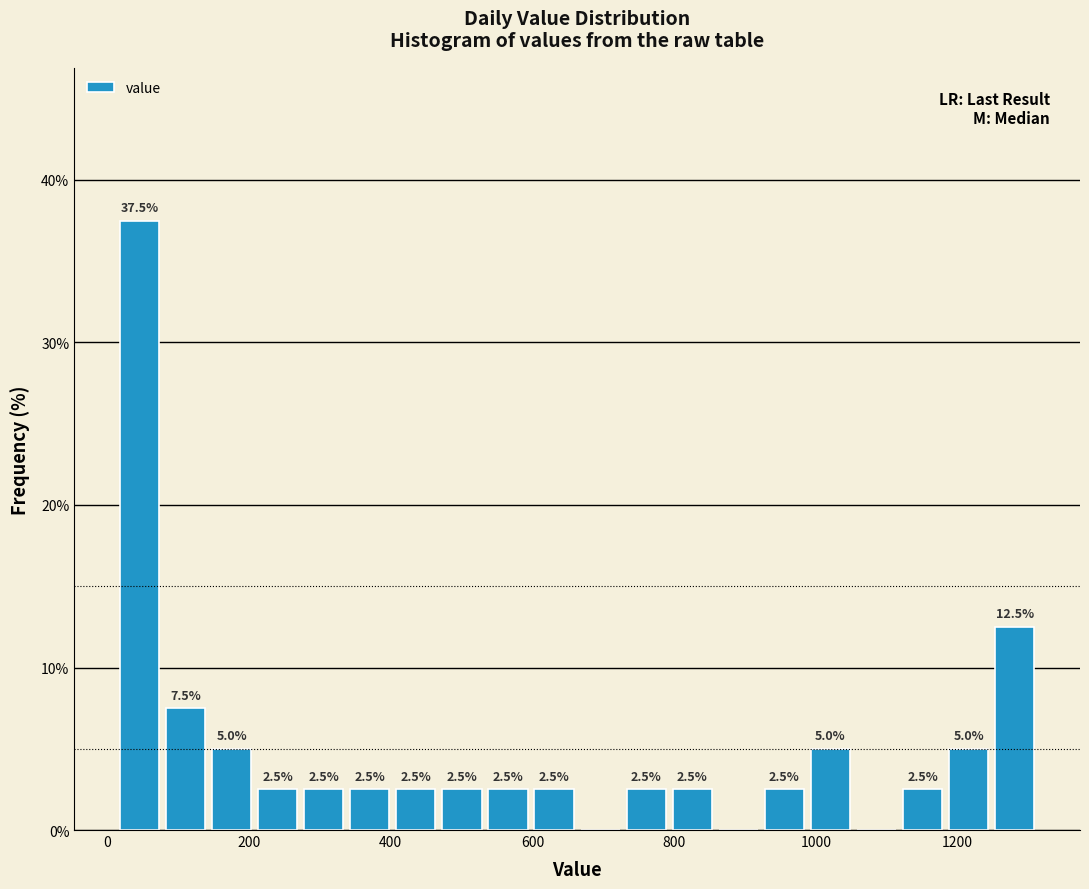

Read against the x-axis, roughly where is the centre of the tallest bar?

40